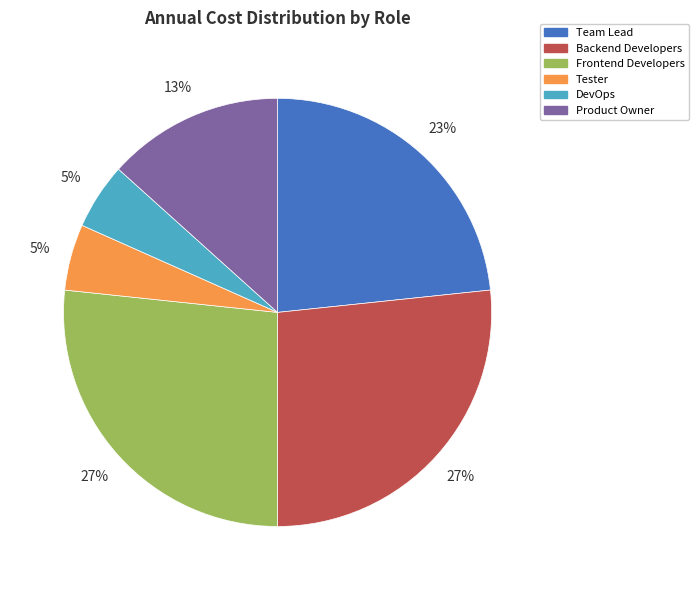

The Frontend Developers slice represents 27% of the pie. True or false?

True